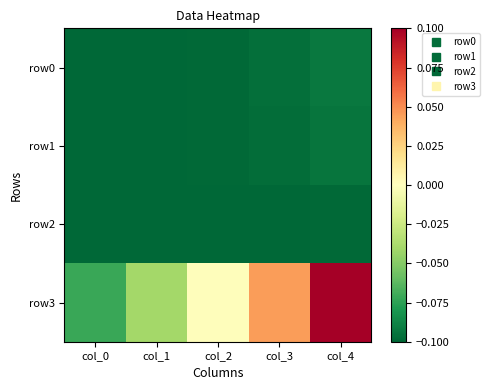

Which series changed the most between col_0 and col_4?

row3